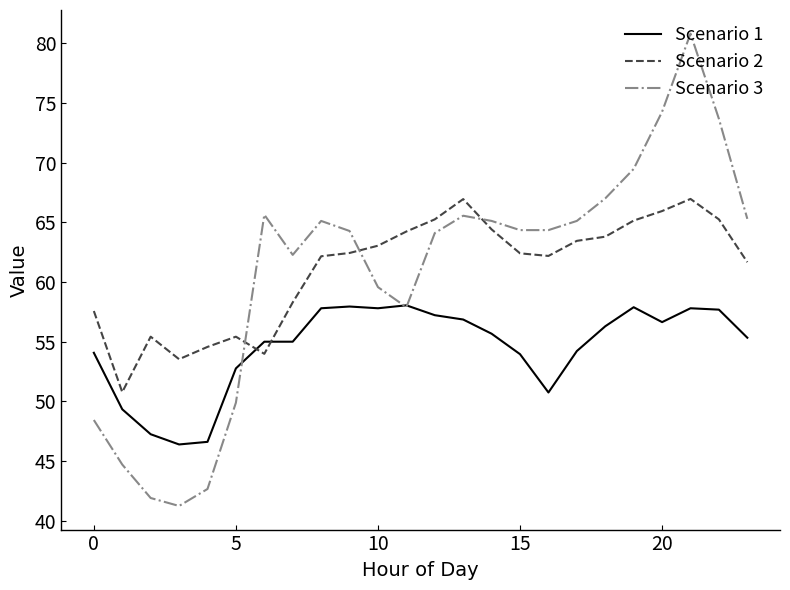

Rank the series by their maximum value, from highest to lowest.

Scenario 3, Scenario 2, Scenario 1